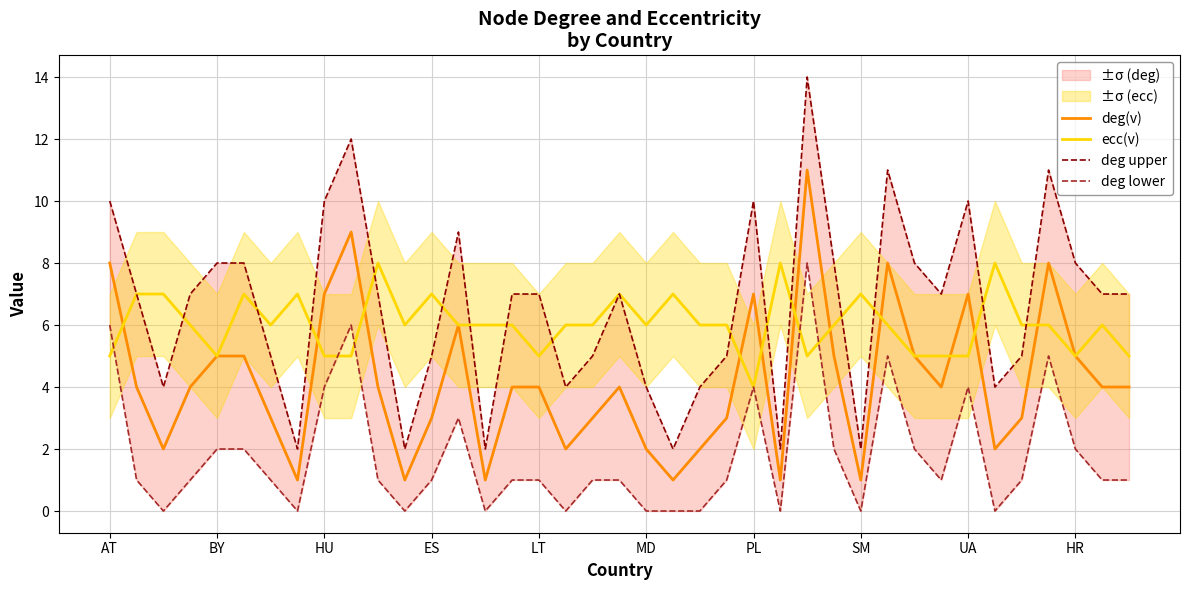

What is the approximate value of deg(v) at ES?

3